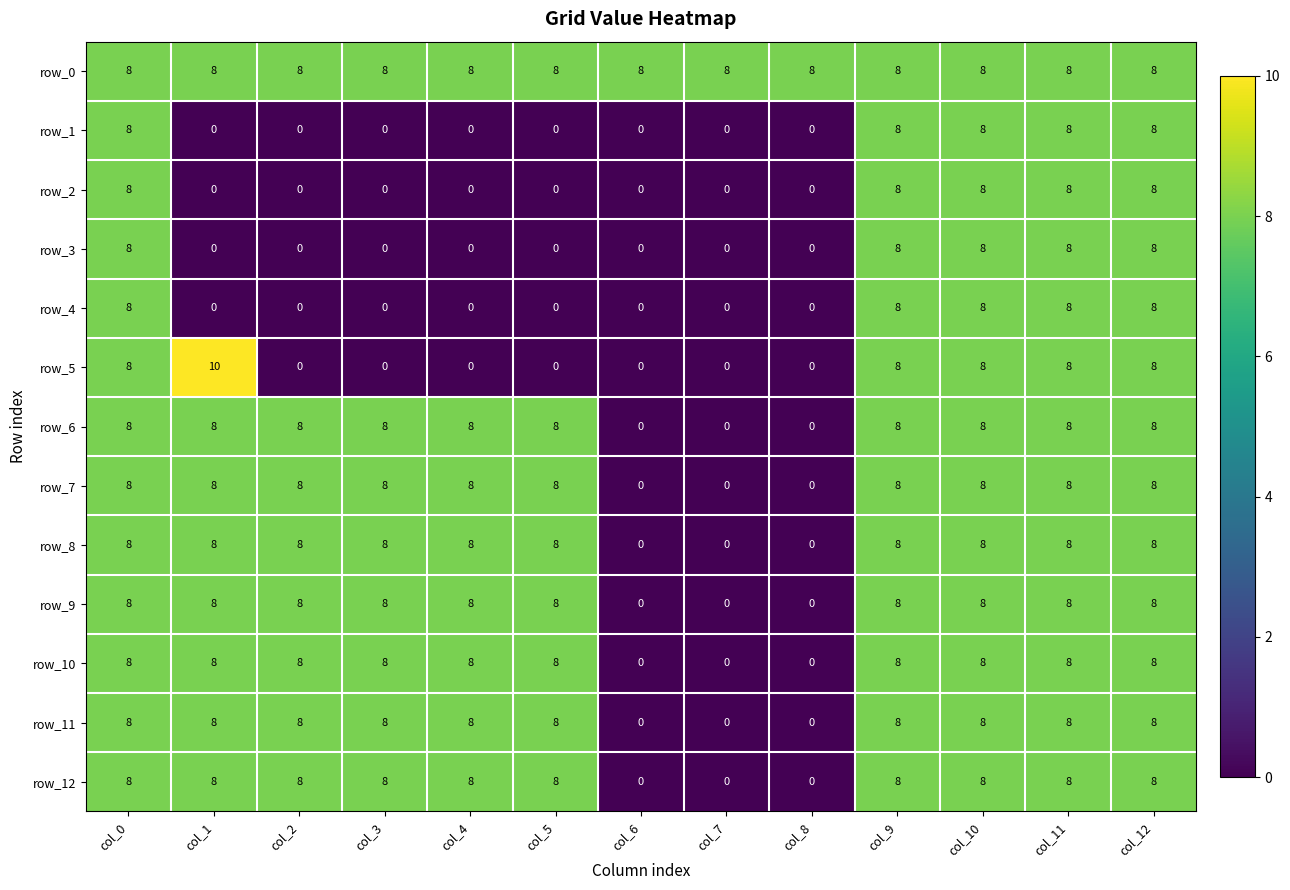

Reading left to right, what are all the values shown in this chart?

row_0: col_0=8	col_1=8	col_2=8	col_3=8	col_4=8	col_5=8	col_6=8	col_7=8	col_8=8	col_9=8	col_10=8	col_11=8	col_12=8
row_1: col_0=8	col_1=0	col_2=0	col_3=0	col_4=0	col_5=0	col_6=0	col_7=0	col_8=0	col_9=8	col_10=8	col_11=8	col_12=8
row_2: col_0=8	col_1=0	col_2=0	col_3=0	col_4=0	col_5=0	col_6=0	col_7=0	col_8=0	col_9=8	col_10=8	col_11=8	col_12=8
row_3: col_0=8	col_1=0	col_2=0	col_3=0	col_4=0	col_5=0	col_6=0	col_7=0	col_8=0	col_9=8	col_10=8	col_11=8	col_12=8
row_4: col_0=8	col_1=0	col_2=0	col_3=0	col_4=0	col_5=0	col_6=0	col_7=0	col_8=0	col_9=8	col_10=8	col_11=8	col_12=8
row_5: col_0=8	col_1=10	col_2=0	col_3=0	col_4=0	col_5=0	col_6=0	col_7=0	col_8=0	col_9=8	col_10=8	col_11=8	col_12=8
row_6: col_0=8	col_1=8	col_2=8	col_3=8	col_4=8	col_5=8	col_6=0	col_7=0	col_8=0	col_9=8	col_10=8	col_11=8	col_12=8
row_7: col_0=8	col_1=8	col_2=8	col_3=8	col_4=8	col_5=8	col_6=0	col_7=0	col_8=0	col_9=8	col_10=8	col_11=8	col_12=8
row_8: col_0=8	col_1=8	col_2=8	col_3=8	col_4=8	col_5=8	col_6=0	col_7=0	col_8=0	col_9=8	col_10=8	col_11=8	col_12=8
row_9: col_0=8	col_1=8	col_2=8	col_3=8	col_4=8	col_5=8	col_6=0	col_7=0	col_8=0	col_9=8	col_10=8	col_11=8	col_12=8
row_10: col_0=8	col_1=8	col_2=8	col_3=8	col_4=8	col_5=8	col_6=0	col_7=0	col_8=0	col_9=8	col_10=8	col_11=8	col_12=8
row_11: col_0=8	col_1=8	col_2=8	col_3=8	col_4=8	col_5=8	col_6=0	col_7=0	col_8=0	col_9=8	col_10=8	col_11=8	col_12=8
row_12: col_0=8	col_1=8	col_2=8	col_3=8	col_4=8	col_5=8	col_6=0	col_7=0	col_8=0	col_9=8	col_10=8	col_11=8	col_12=8